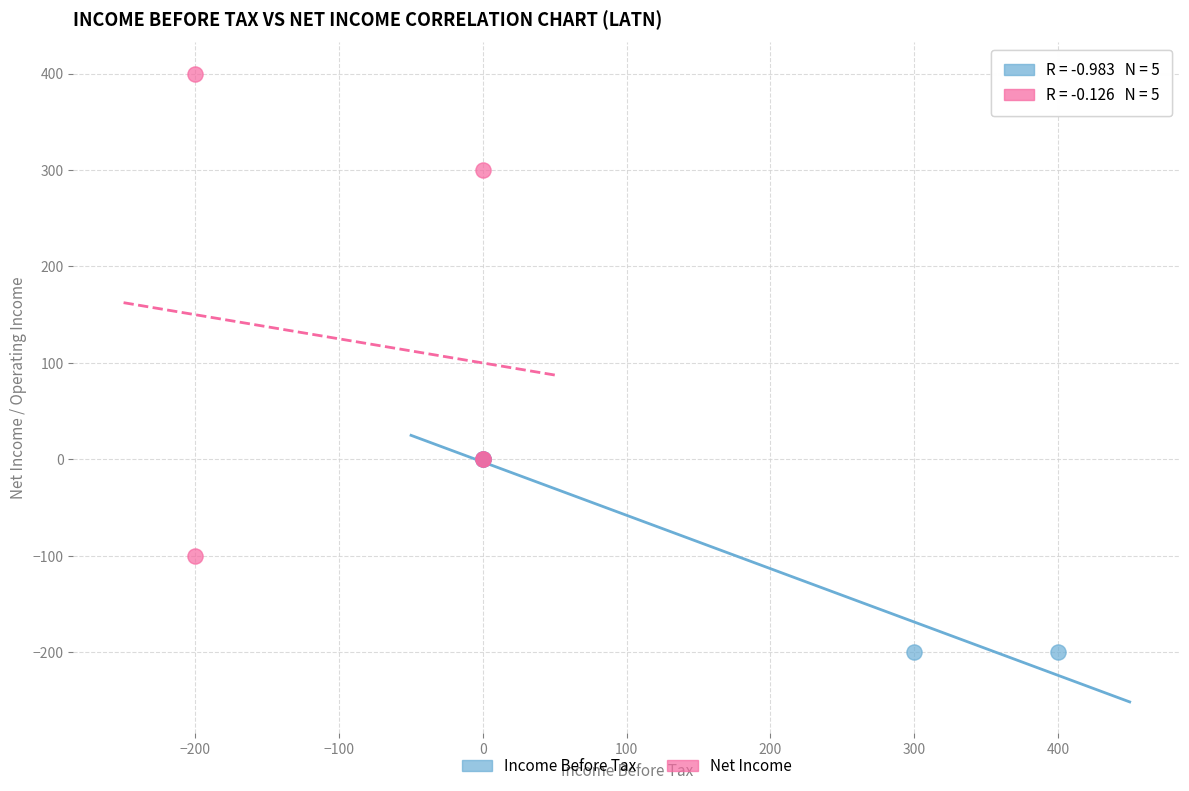

Which series has the largest Y range (max minus min)?

Net Income